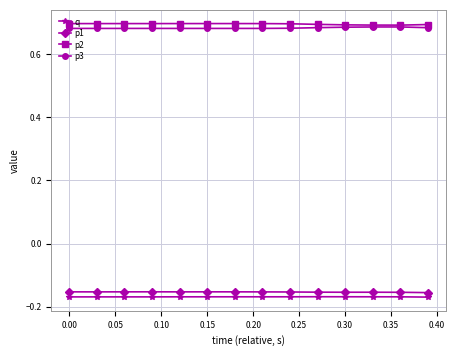

True or false: p2 and p1 cross at least once.

False